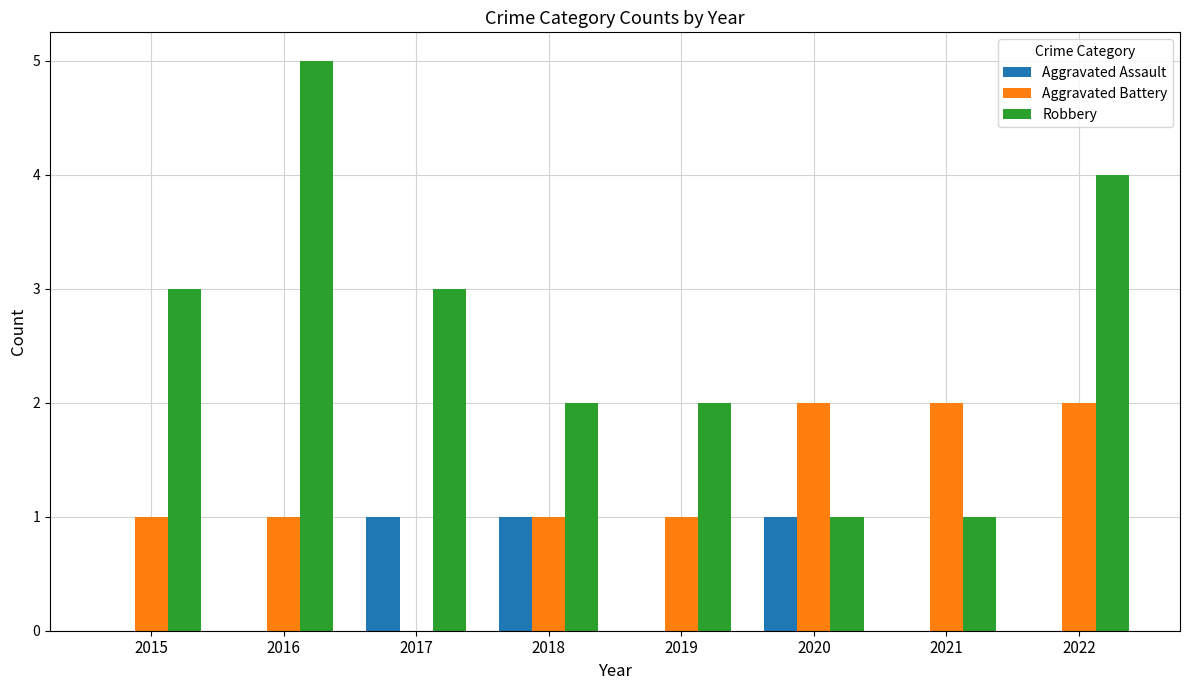

Is the value of Aggravated Assault at 2022 greater than the value of Aggravated Battery at 2022?

No